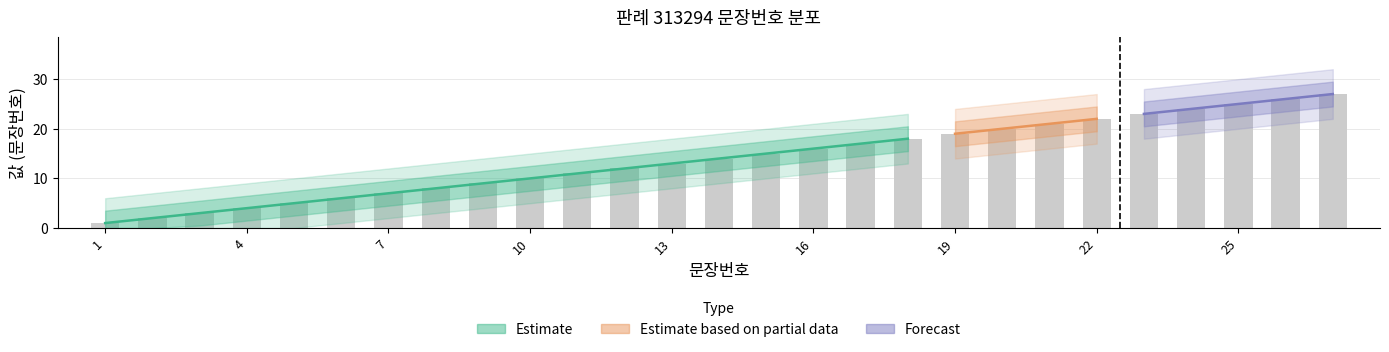

The value at 8 is 5. True or false?

False